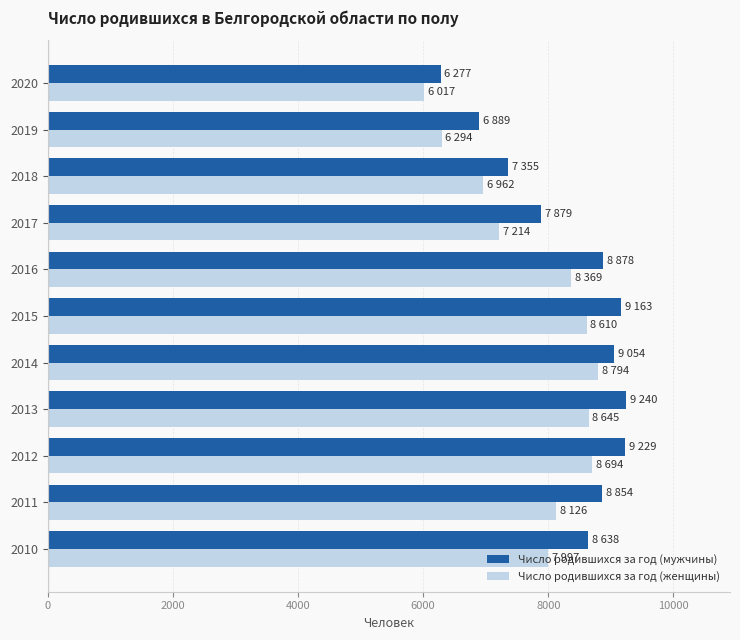

Between 2011 and 2018, which series saw the biggest shift?

Число родившихся за год (мужчины)